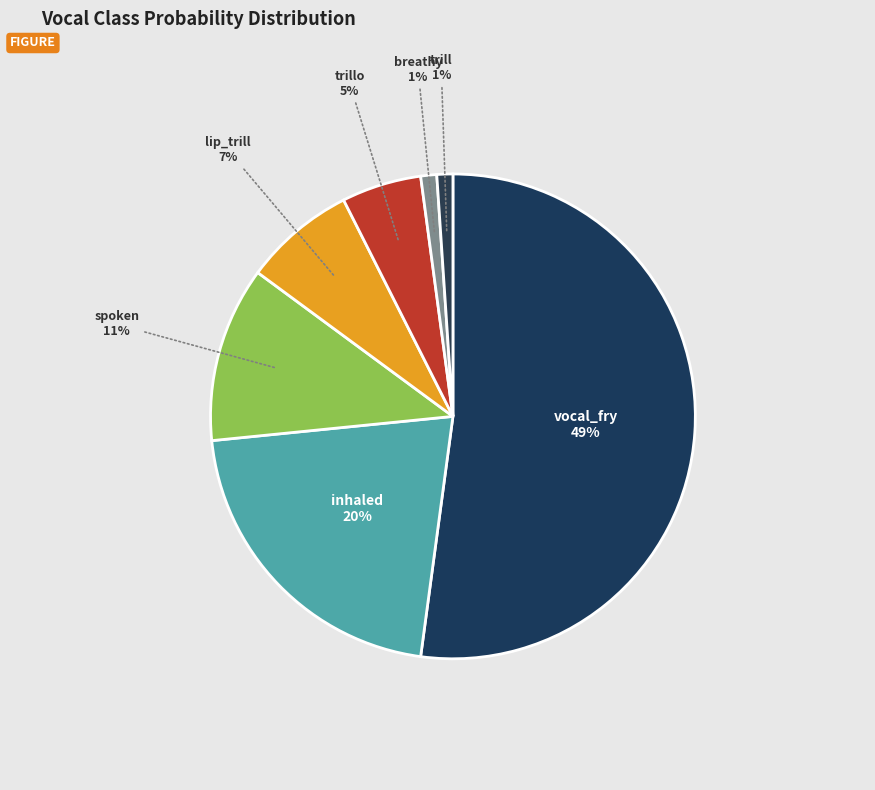

Combined, what portion of the pie is spoken and lip_trill?

19.1%